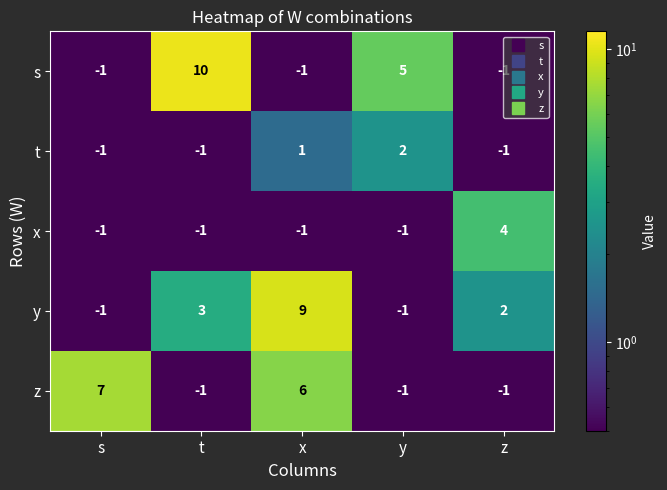

Where is s nearest to the value 4?

y